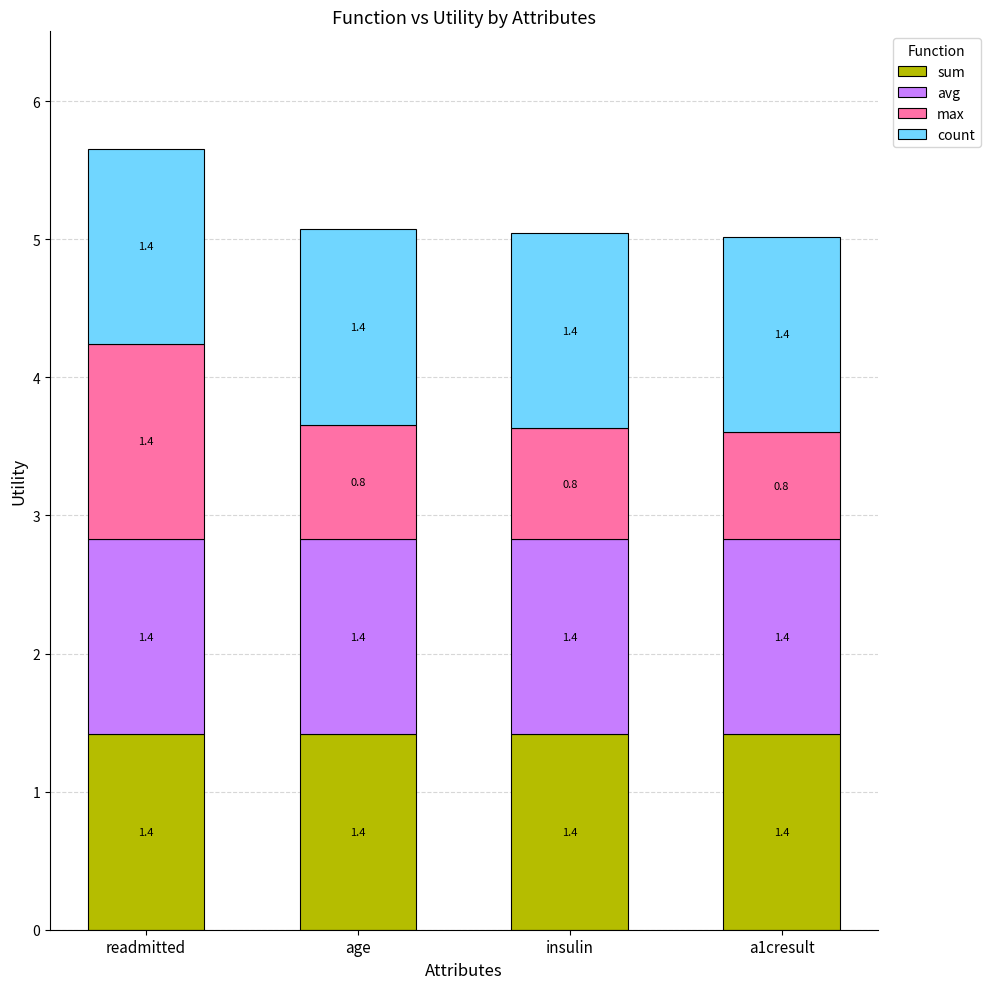

At which category is the sum across all series the highest?

readmitted